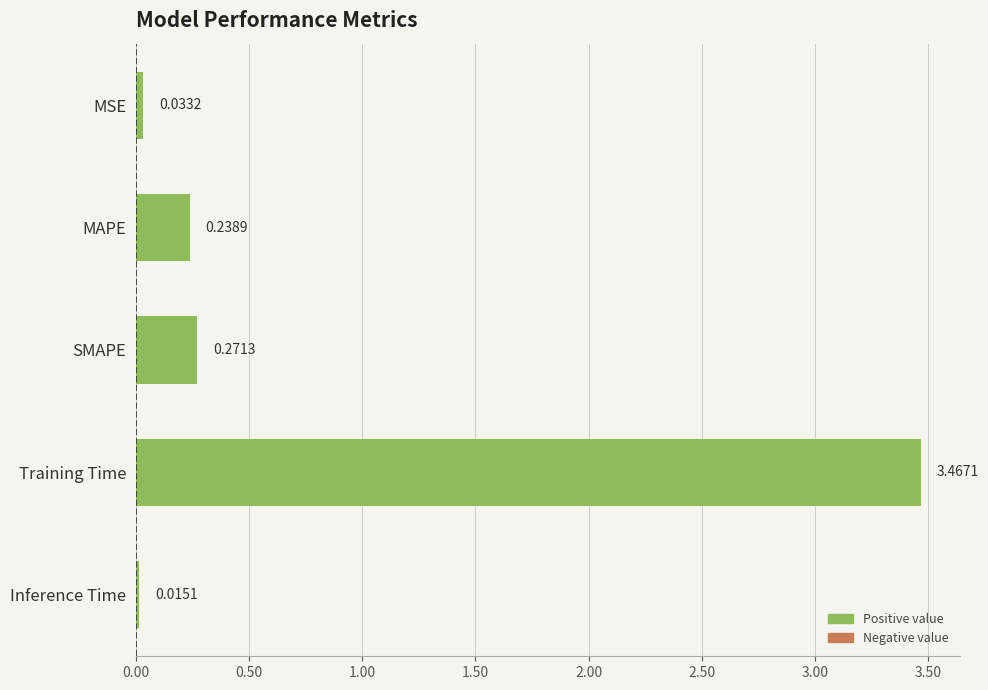

At which label is the value closest to 1?

SMAPE